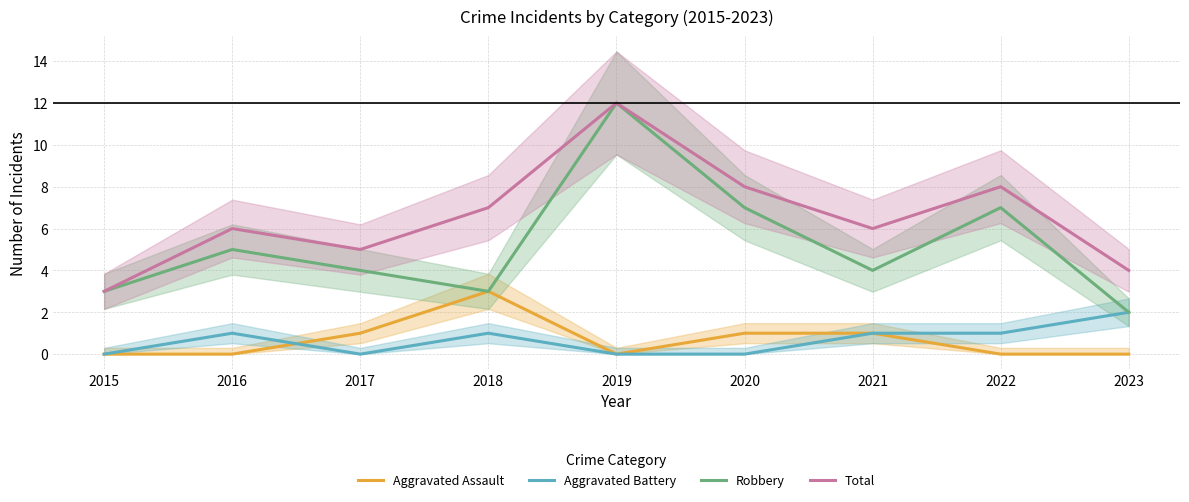

List the series in order of their peak value, highest first.

Robbery, Total, Aggravated Assault, Aggravated Battery